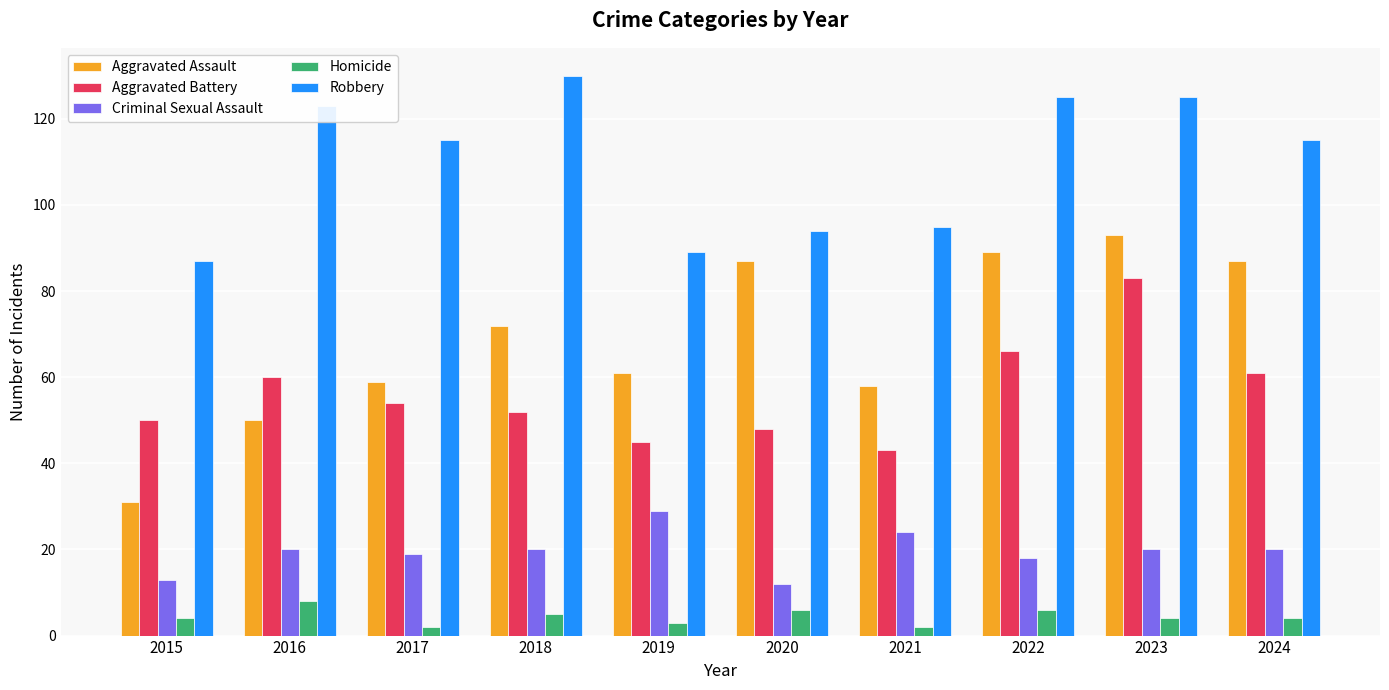

Reading left to right, transcribe all the data shown in this chart.

Aggravated Assault: 2015=31	2016=50	2017=59	2018=72	2019=61	2020=87	2021=58	2022=89	2023=93	2024=87
Aggravated Battery: 2015=50	2016=60	2017=54	2018=52	2019=45	2020=48	2021=43	2022=66	2023=83	2024=61
Criminal Sexual Assault: 2015=13	2016=20	2017=19	2018=20	2019=29	2020=12	2021=24	2022=18	2023=20	2024=20
Homicide: 2015=4	2016=8	2017=2	2018=5	2019=3	2020=6	2021=2	2022=6	2023=4	2024=4
Robbery: 2015=87	2016=123	2017=115	2018=130	2019=89	2020=94	2021=95	2022=125	2023=125	2024=115